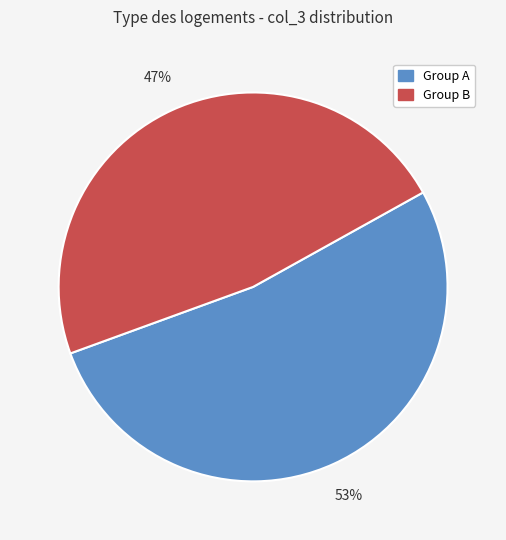

Is there a majority slice in this chart?

Yes